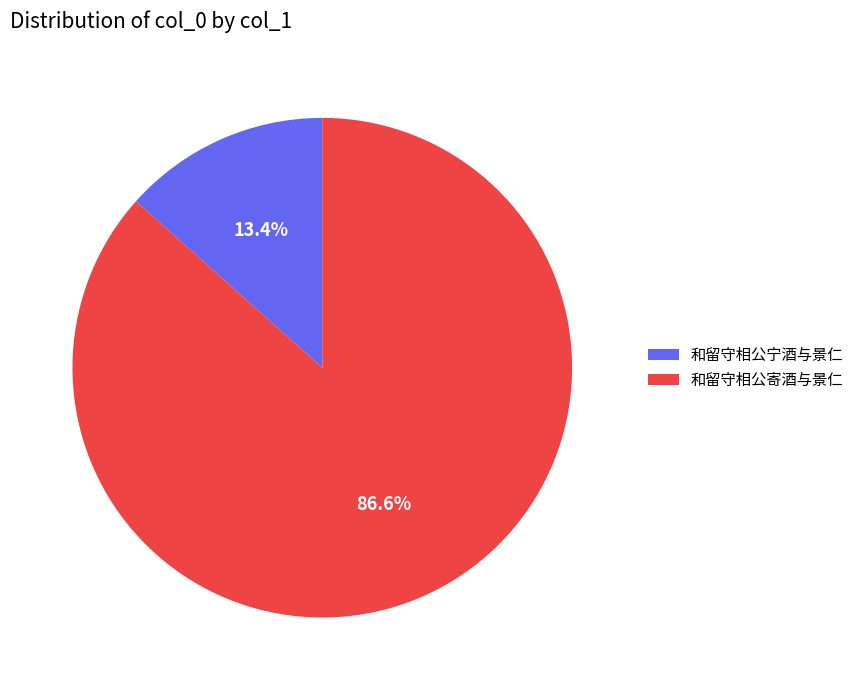

How much of the chart is everything except 和留守相公寄酒与景仁?

13.4%